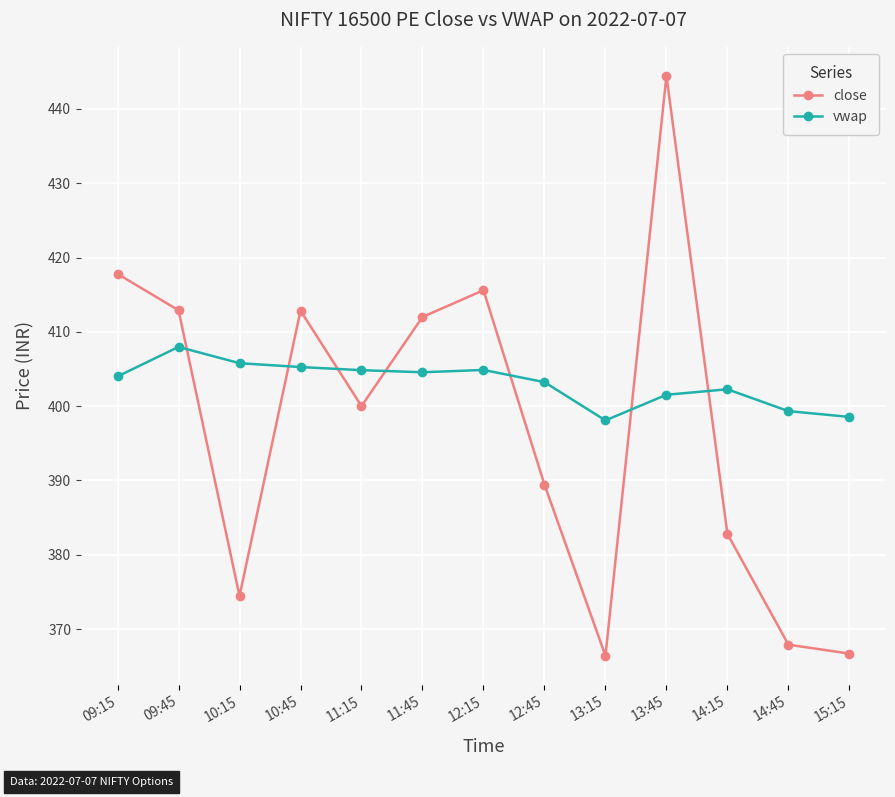

The vwap series shows 132.8 at 14:15. True or false?

False